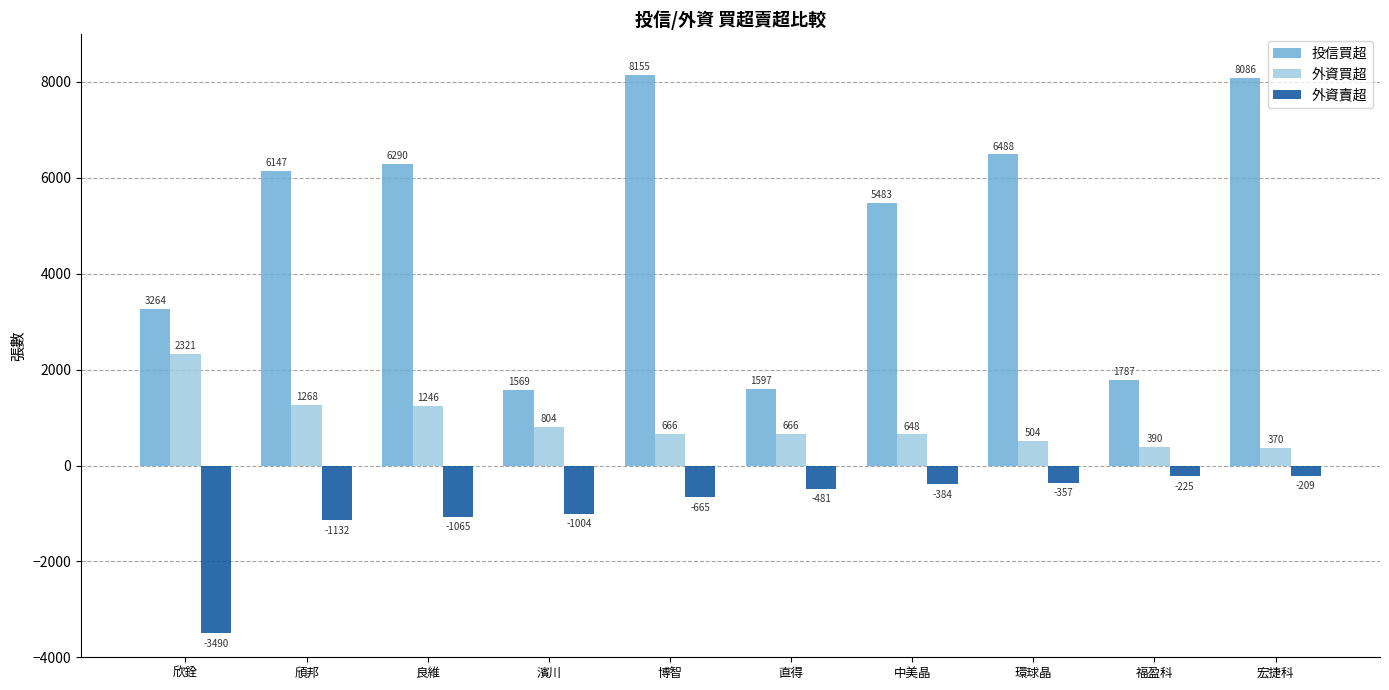

Where is 外資賣超 nearest to the value -1849?

頎邦